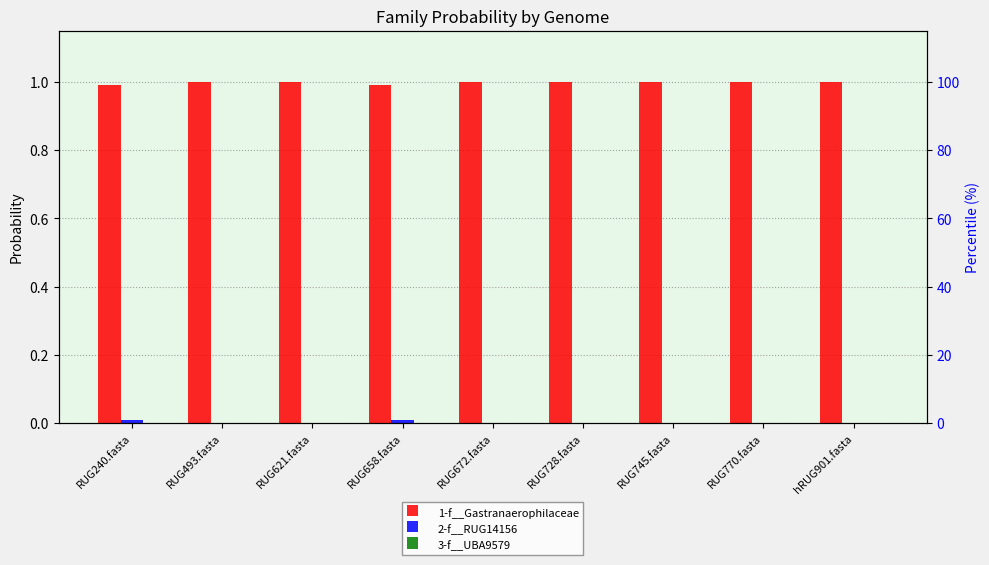

Is it true that 1-f__Gastranaerophilaceae equals 1.0 at RUG770.fasta?

True